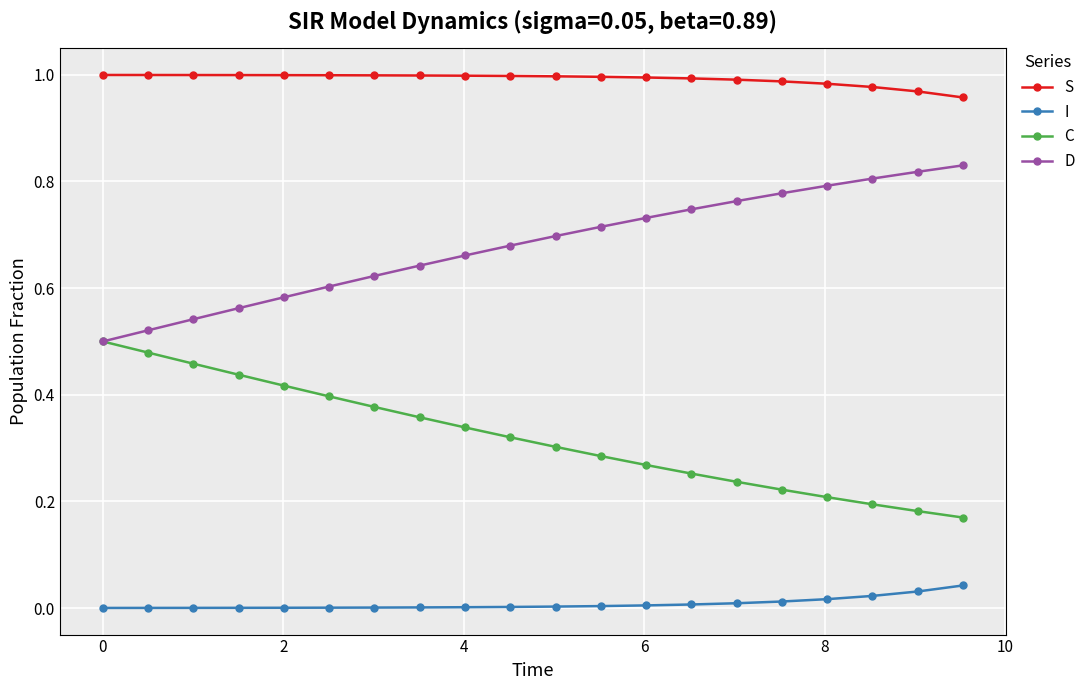

List the series in order of their peak value, lowest first.

I, C, D, S